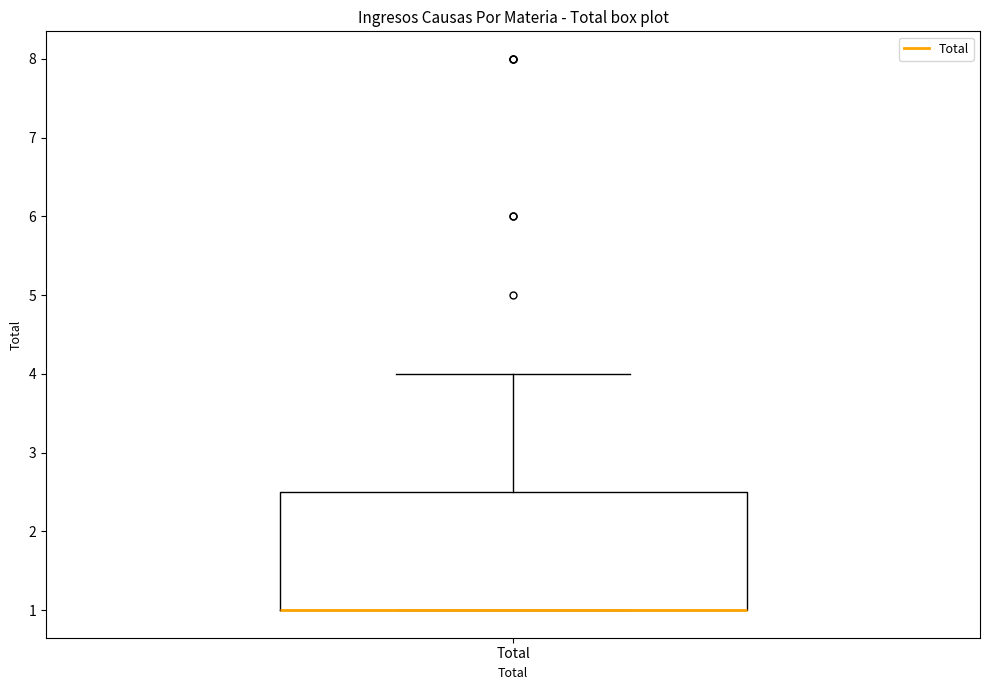

Transcribe this box plot: give where the median line is, the range the box spans, and where the two whiskers end, as read against the y-axis. The values are not printed on the chart, so give them approximately, as read against the axis.

median 1.0 (drawn on the box's lower edge), box 1.0 to 2.5, whiskers 1.0 to 4.0